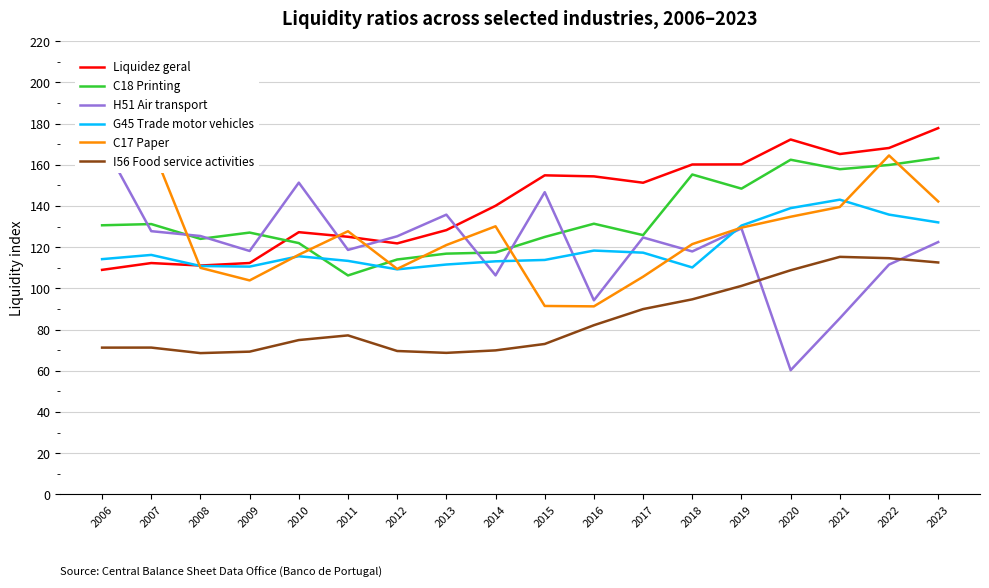

In Liquidez geral, how many points are lower than both neighbors (excluding endpoints)?

4